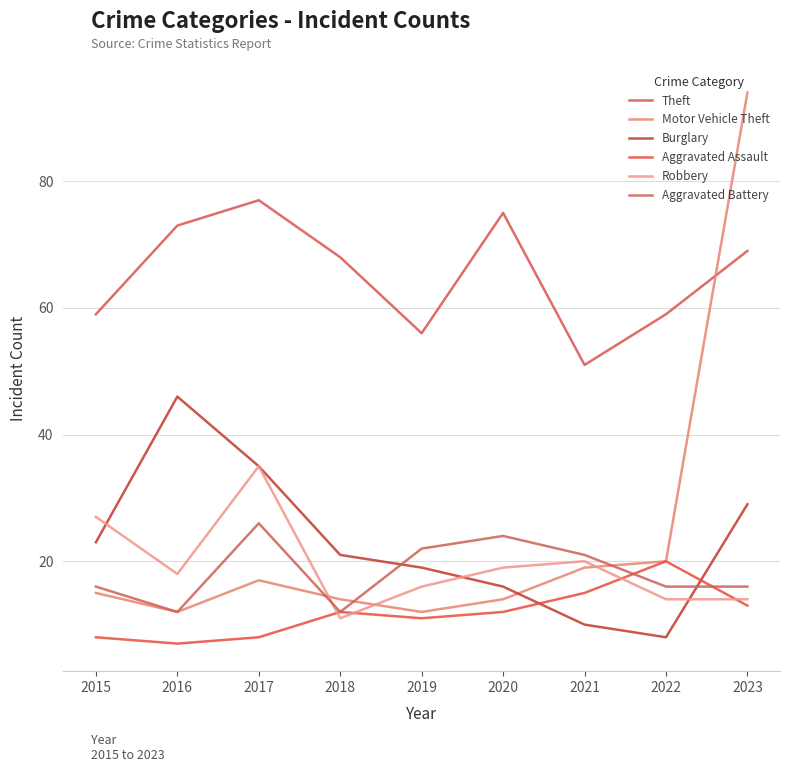

What is the difference between the second highest and minimum values in the Burglary series?

27